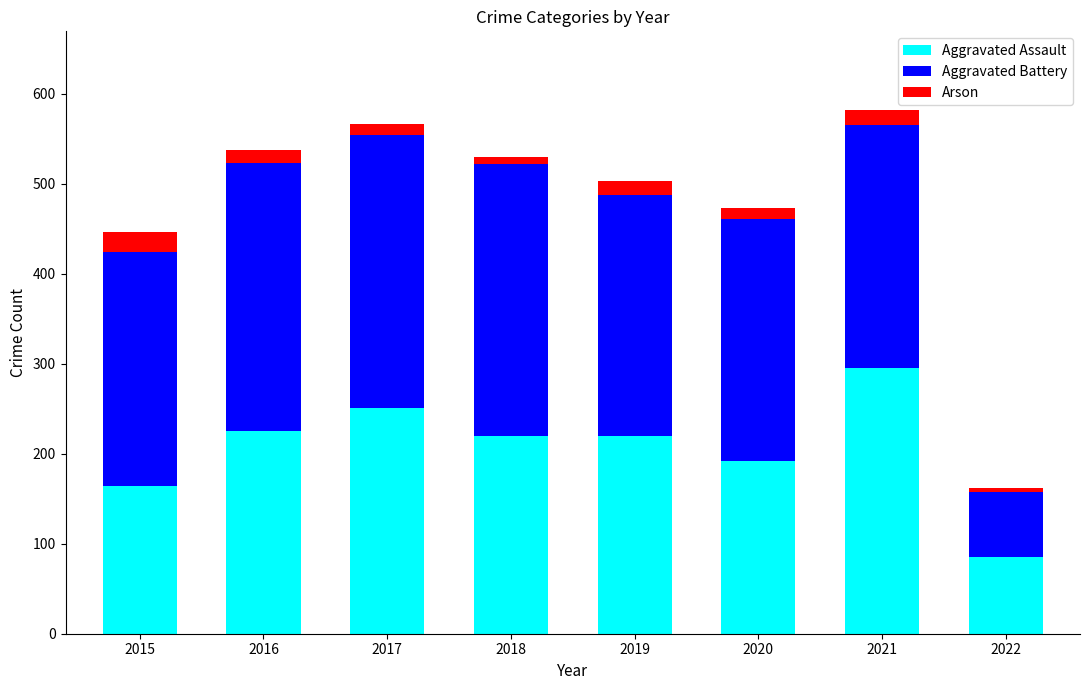

True or false: Aggravated Assault has a value of 108 at 2018.

False